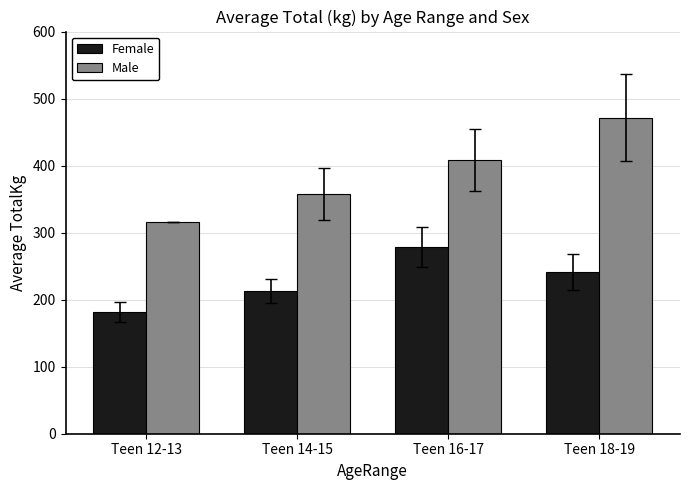

What is the difference between the maximum and minimum values in the Female series?

97.0